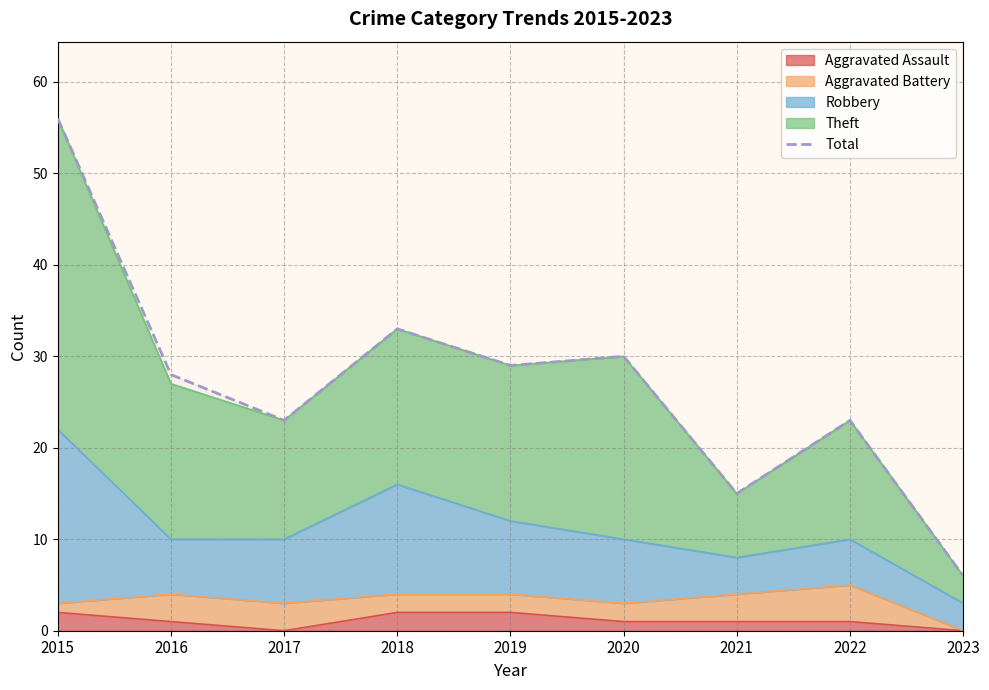

List the labels in order of value, largest first.

2015, 2018, 2020, 2019, 2016, 2017, 2022, 2021, 2023